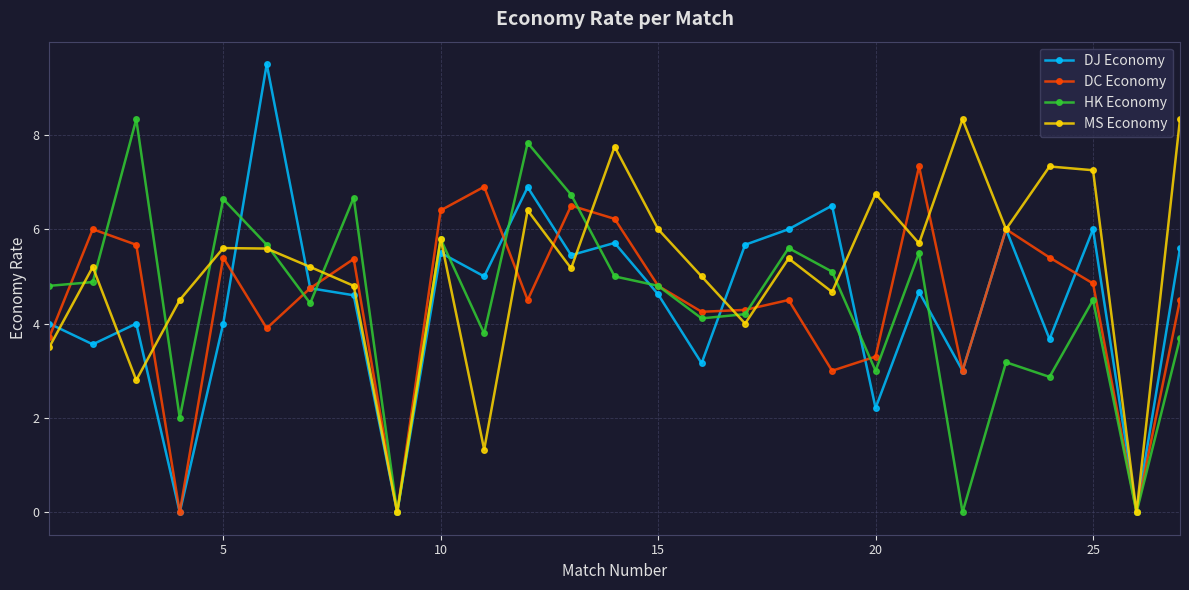

Which series has the widest spread of values?

DJ Economy